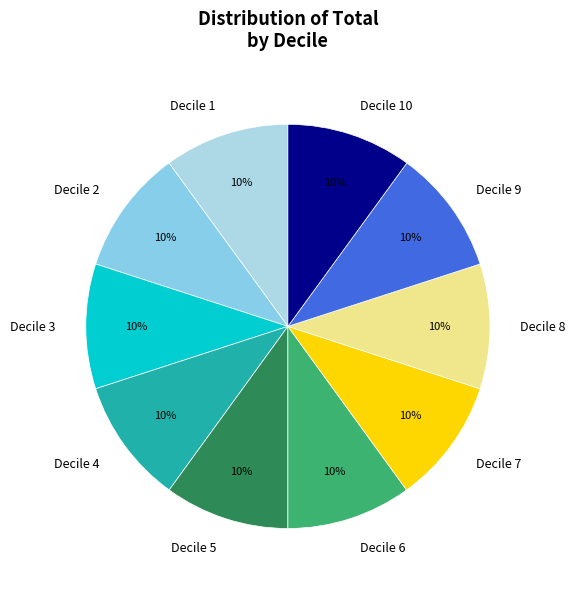

To the nearest percent, what is the combined percentage of Decile 10 and Decile 8?

20%